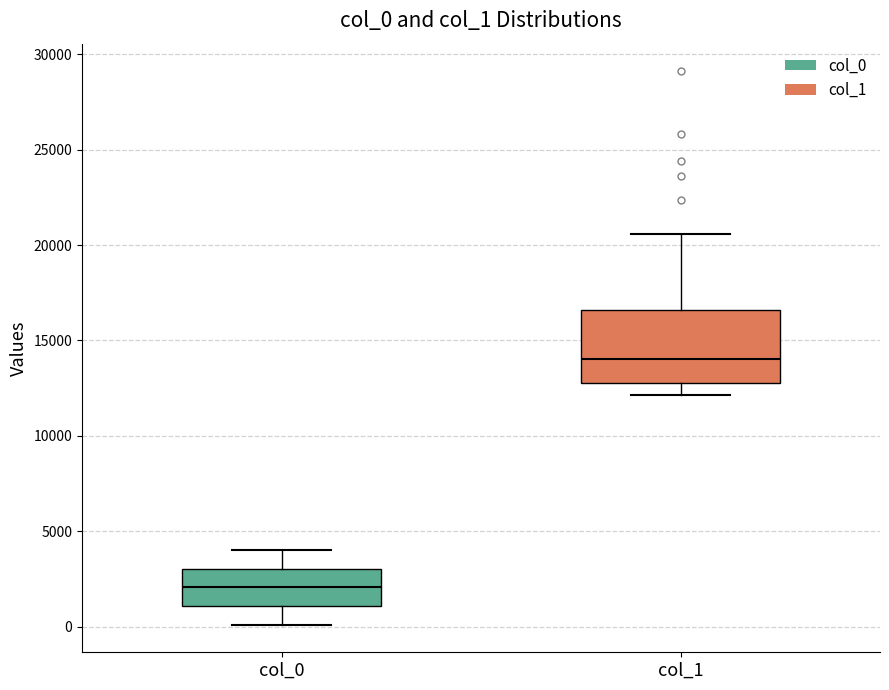

Comparing the boxes themselves (not the whiskers), which one is the tallest?

col_1